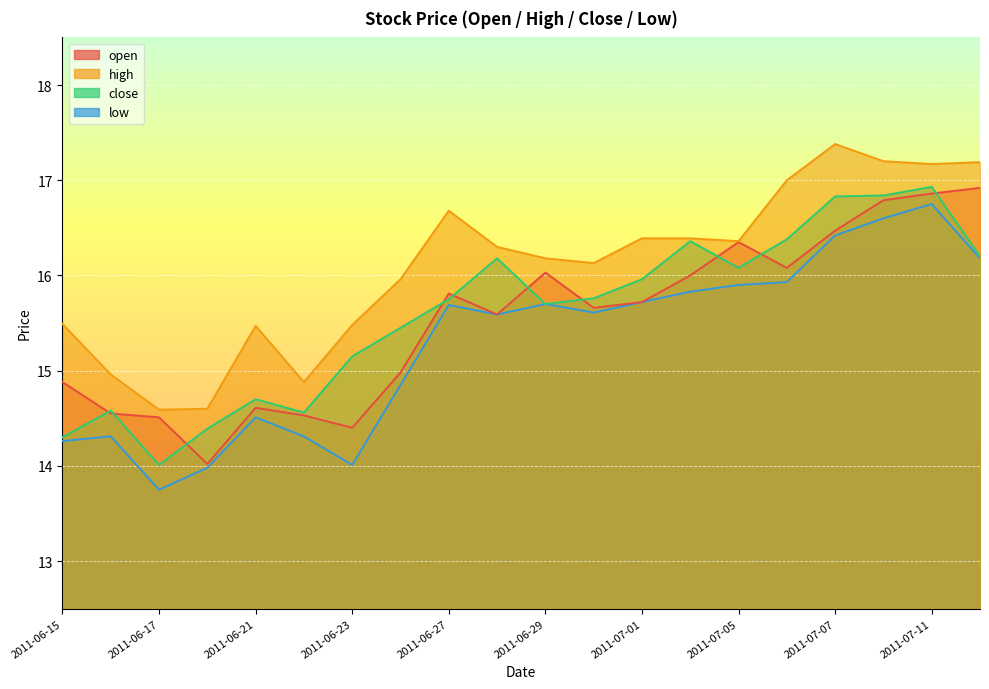

True or false: close and high cross at least once.

False